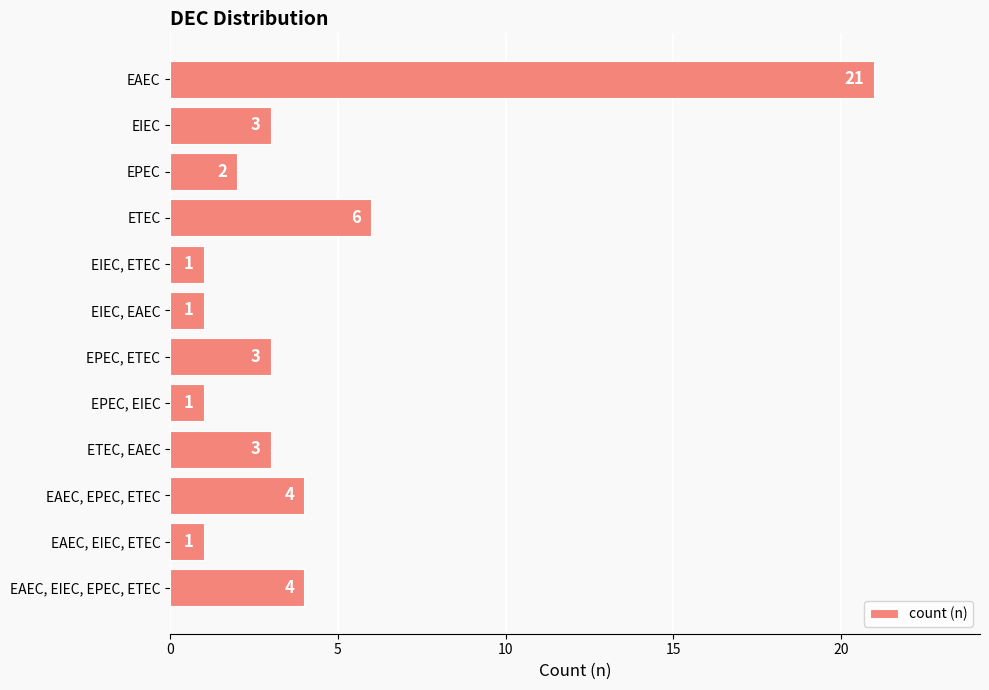

The chart shows a value of 6 at EAEC. True or false?

False